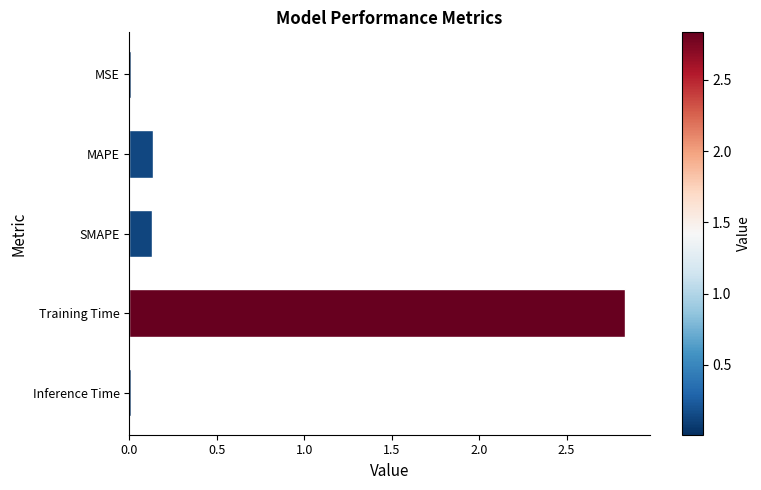

At which category does the chart reach its peak across all series?

Training Time